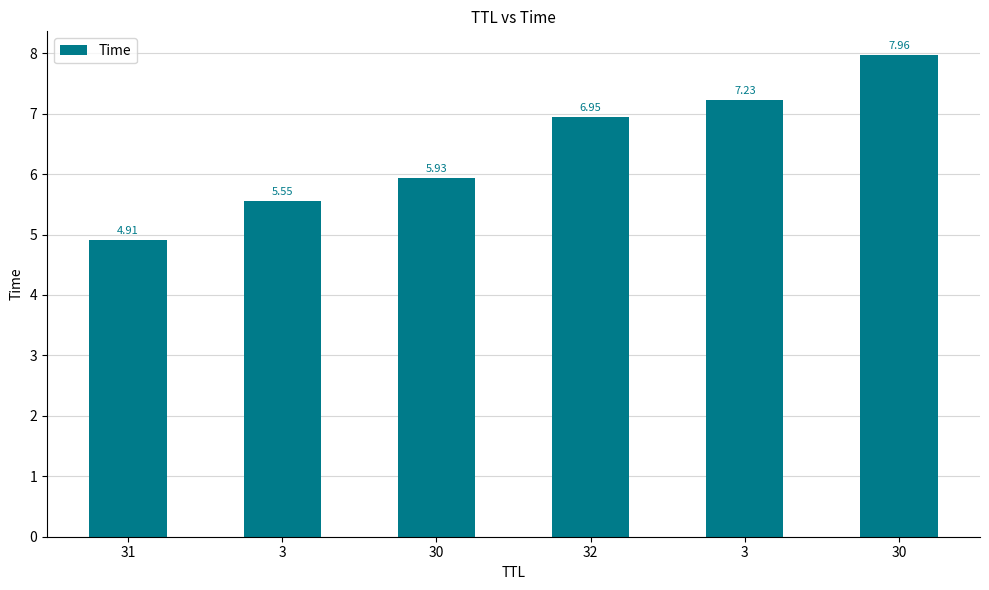

How many distinct data groups are displayed?

1